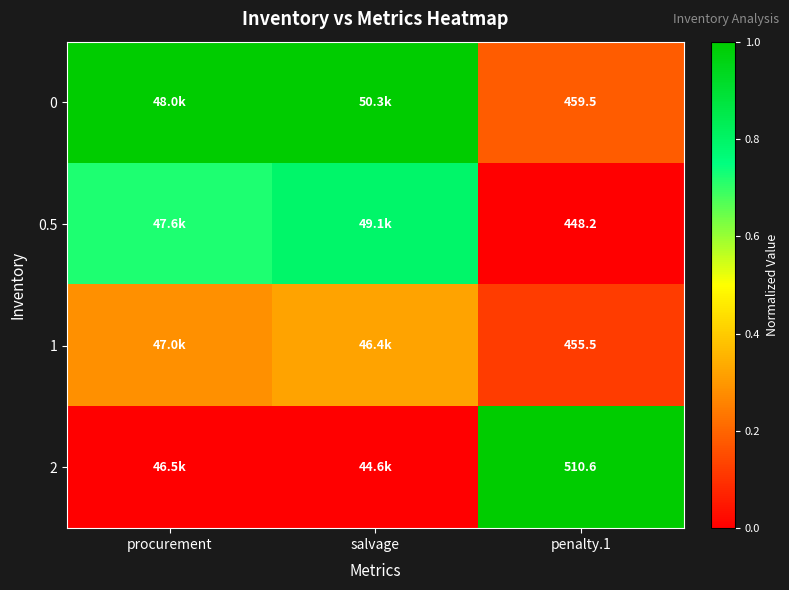

Is the value of 0 at penalty.1 greater than the value of 1 at procurement?

No